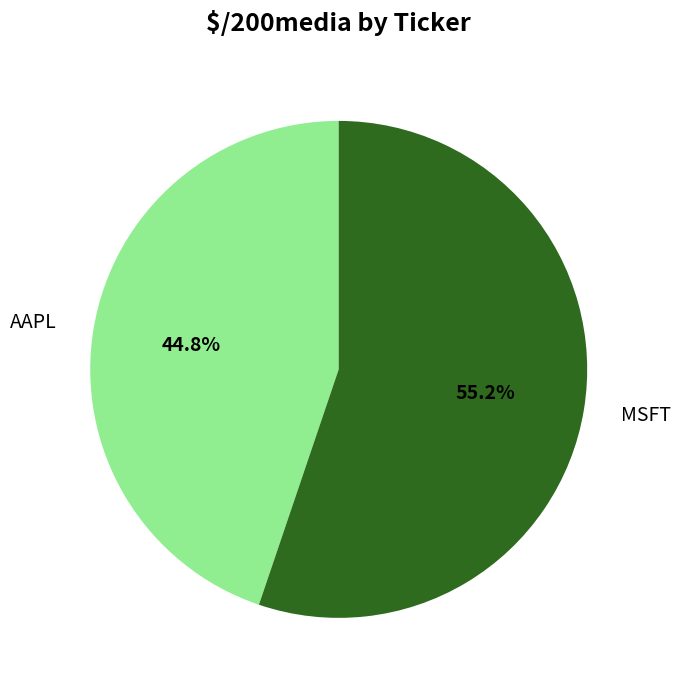

Approximately how many times larger is the value at AAPL compared to MSFT?

0.8